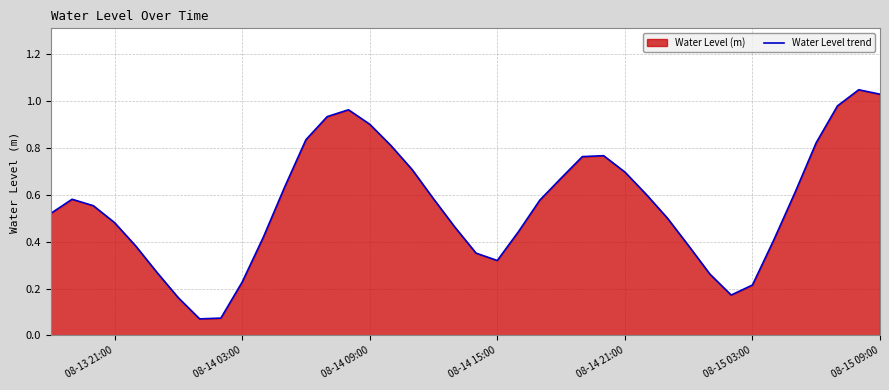

Reading left to right, transcribe all the data shown in this chart.

0.5	0.6	0.6	0.5	0.4	0.3	0.2	0.1	0.1	0.2	0.4	0.6	0.8	0.9	1.0	0.9	0.8	0.7	0.6	0.5	0.4	0.3	0.4	0.6	0.7	0.8	0.8	0.7	0.6	0.5	0.4	0.3	0.2	0.2	0.4	0.6	0.8	1.0	1.0	1.0